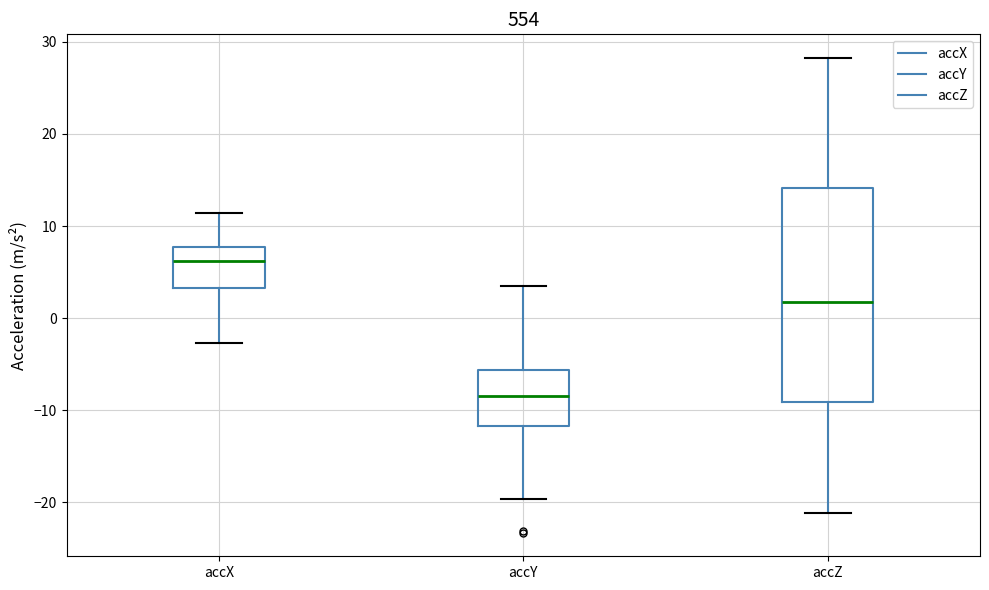

Comparing the boxes themselves (not the whiskers), which one is the tallest?

accZ